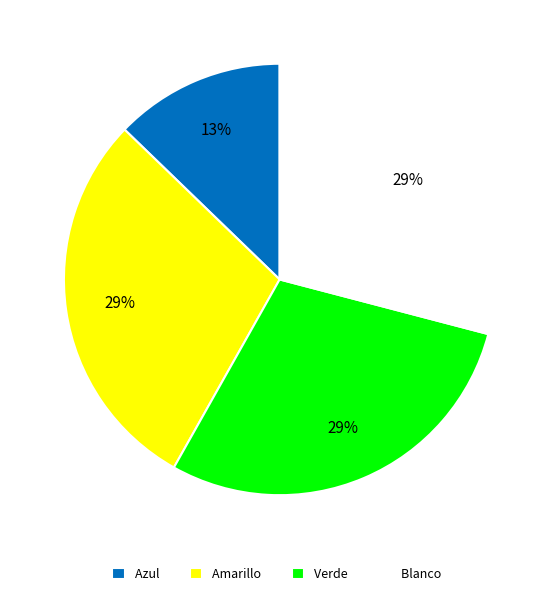

Which has a higher value, Azul or Blanco?

Blanco